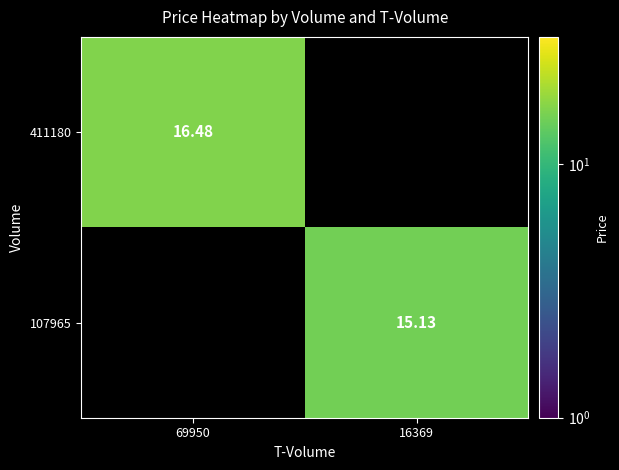

How many data points in 107965 are above 15?

1